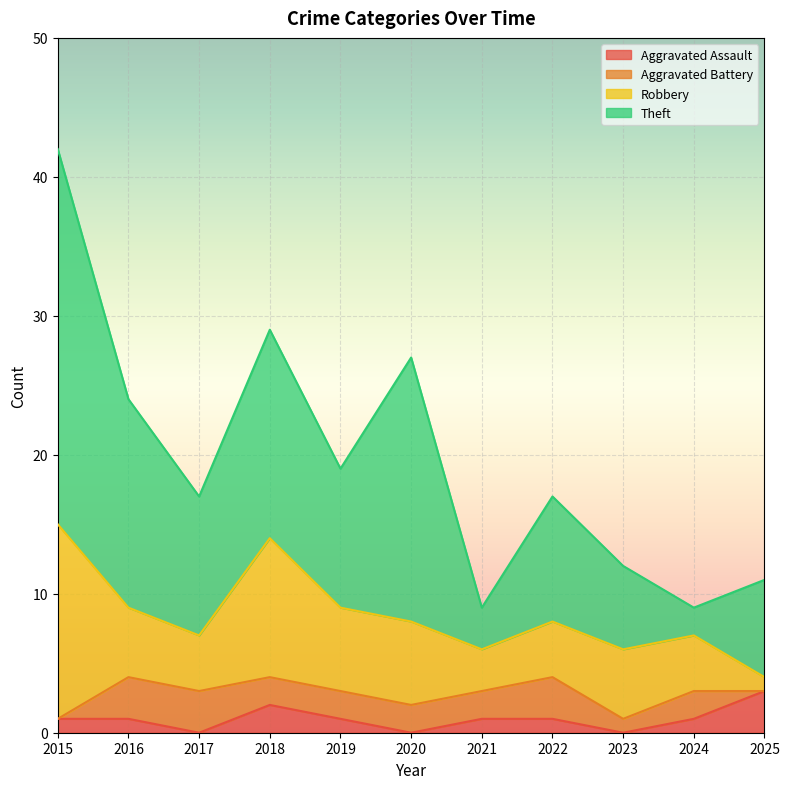

Which category has the lowest value in the Aggravated Assault series?

2017